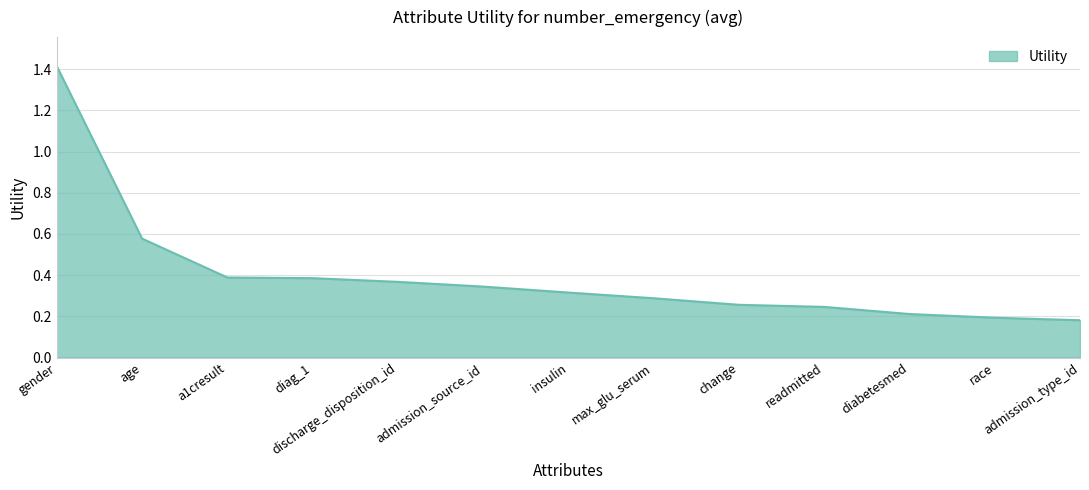

What position from the left is diag_1?

4